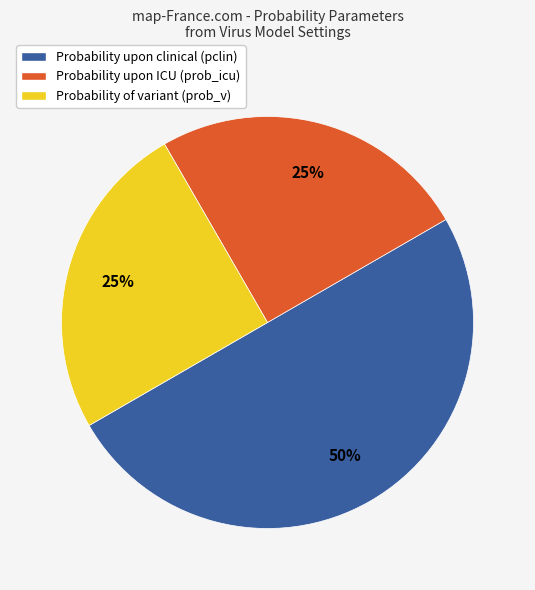

Between Probability of variant (prob_v) and Probability upon clinical (pclin), which is larger?

Probability upon clinical (pclin)